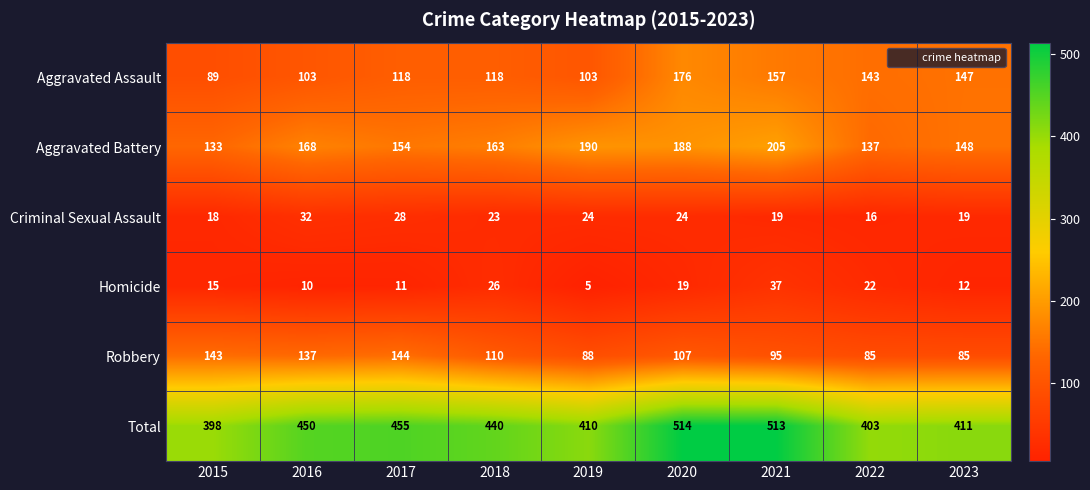

Between 2015 and 2019, which series saw the biggest shift?

Aggravated Battery